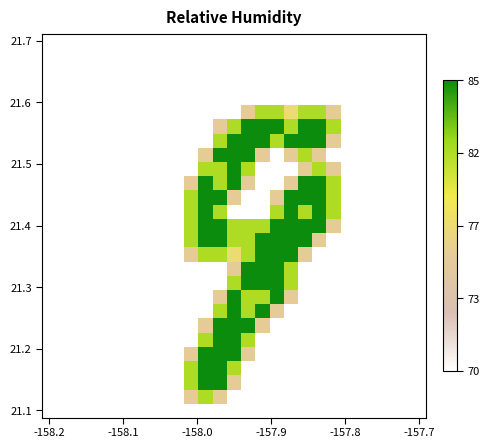

At which category is the sum across all series the highest?

12